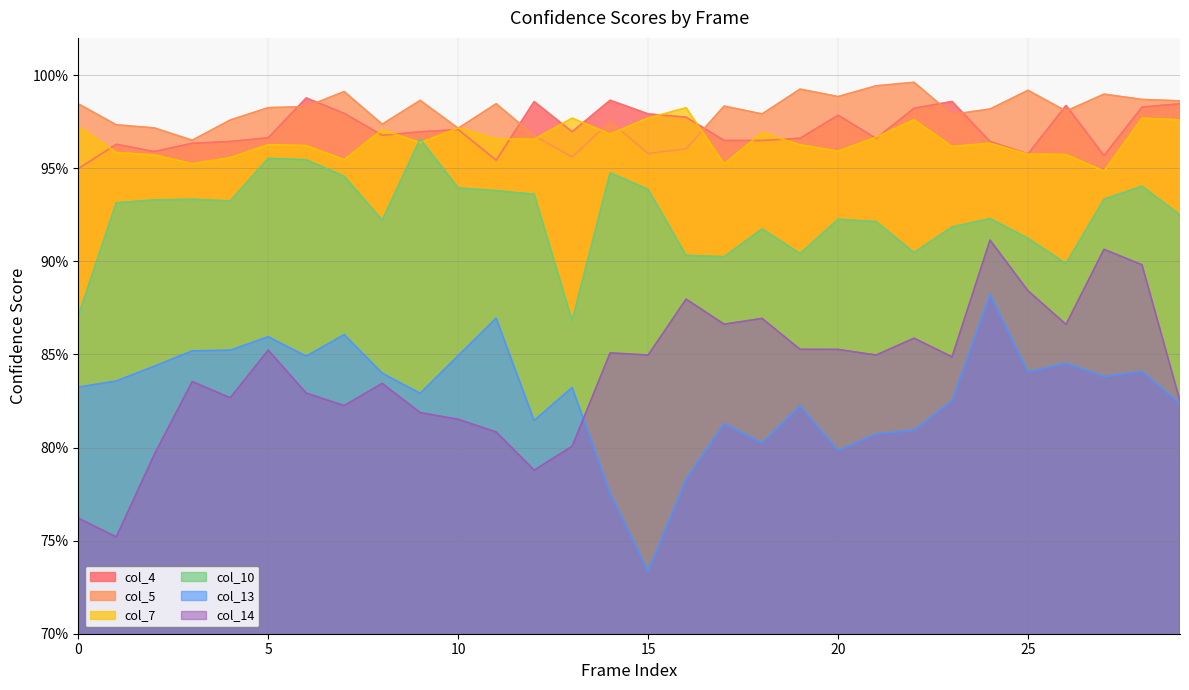

True or false: col_7 and col_10 intersect in this chart.

True